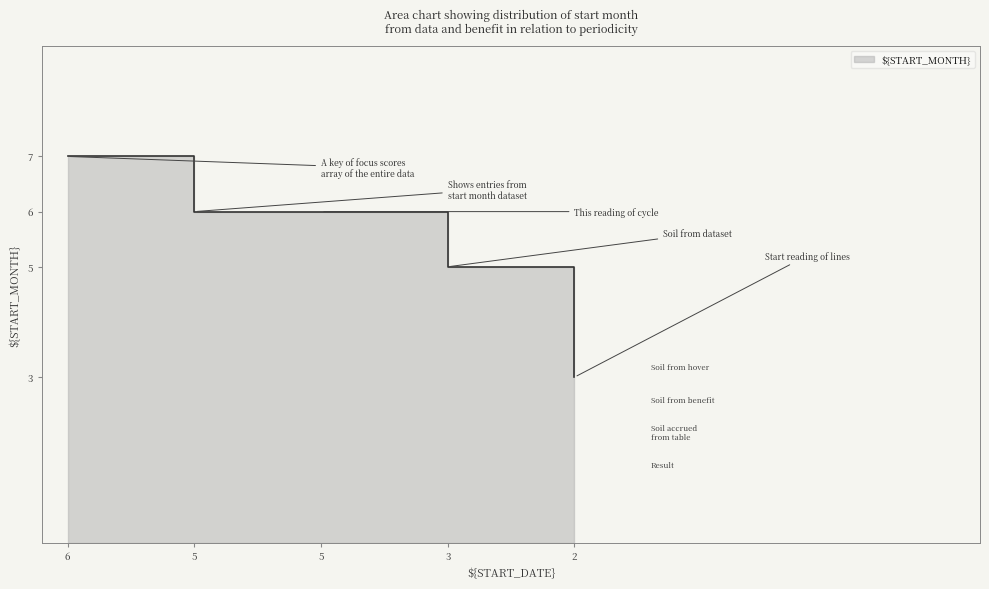

List the labels in order of value, largest first.

6, 5, 5, 3, 2